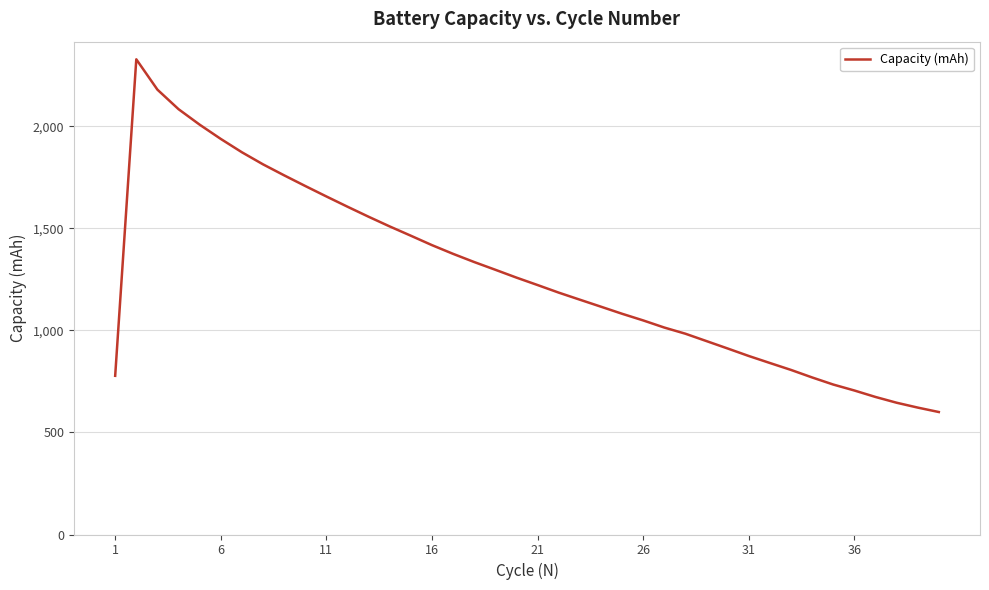

What is the smallest value displayed?

600.2